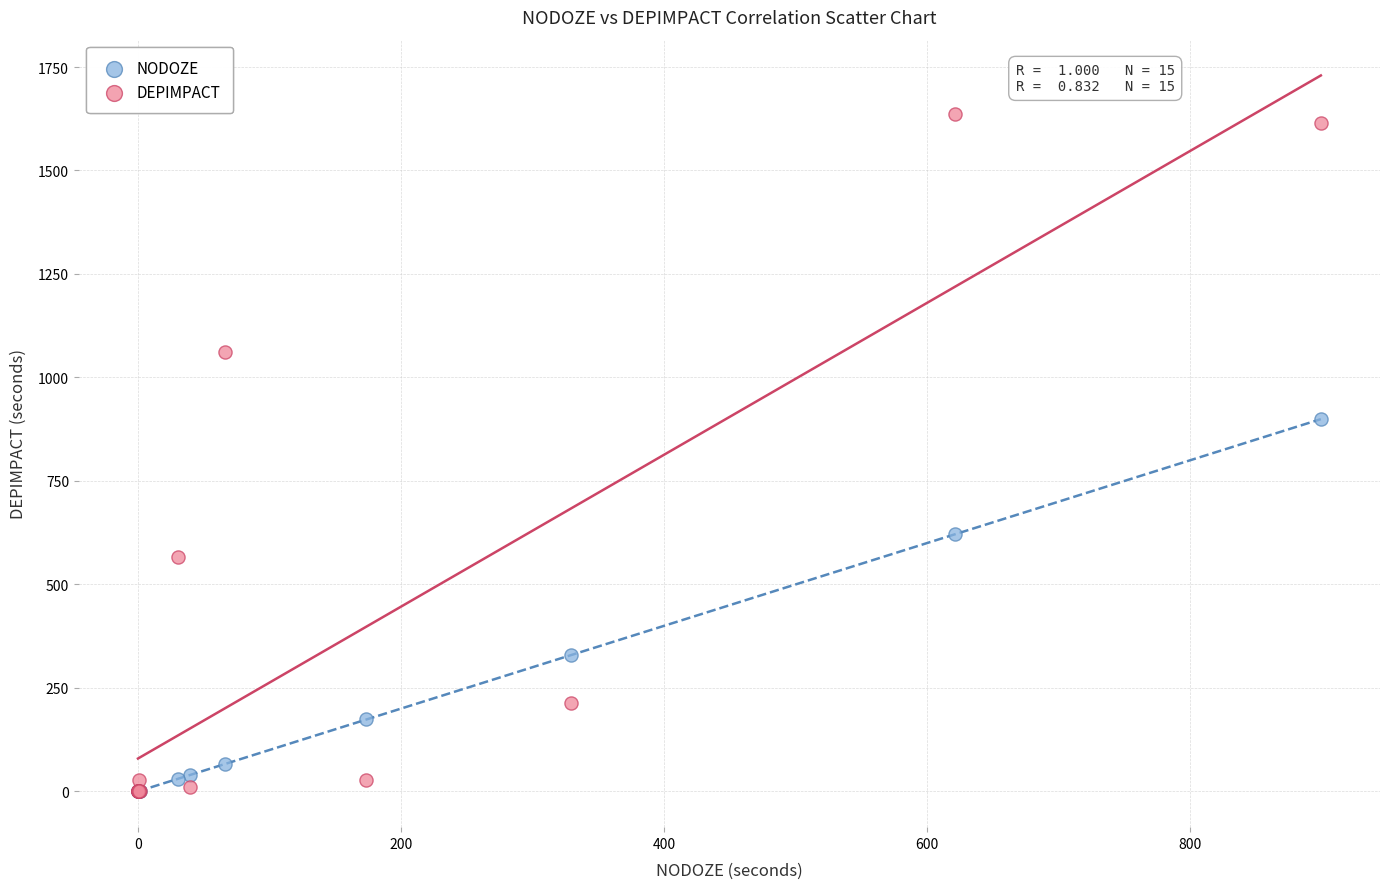

In the DEPIMPACT series, what Y value is closest to 818?

1060.8